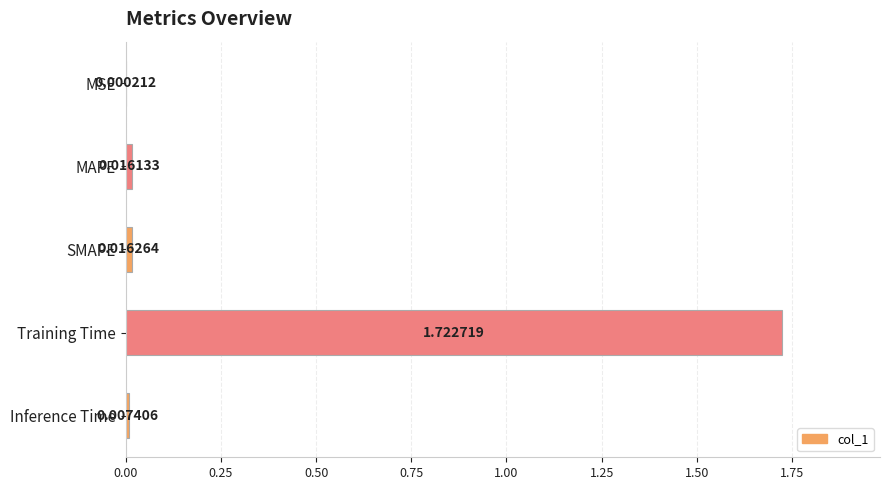

Which has a higher value, Inference Time or MSE?

Inference Time